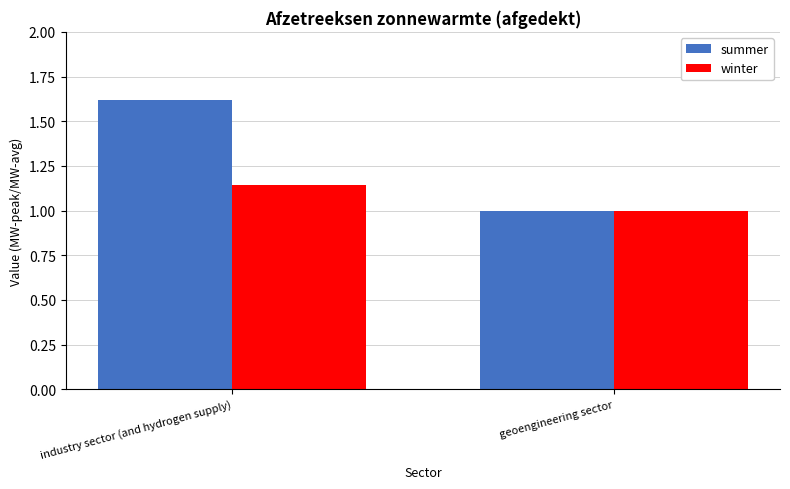

Is it true that summer equals 1.0 at geoengineering sector?

True